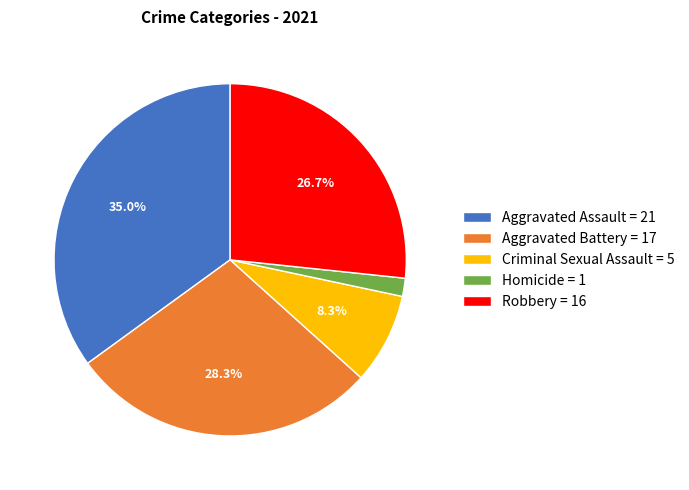

Is there any slice that represents more than half of the pie?

No